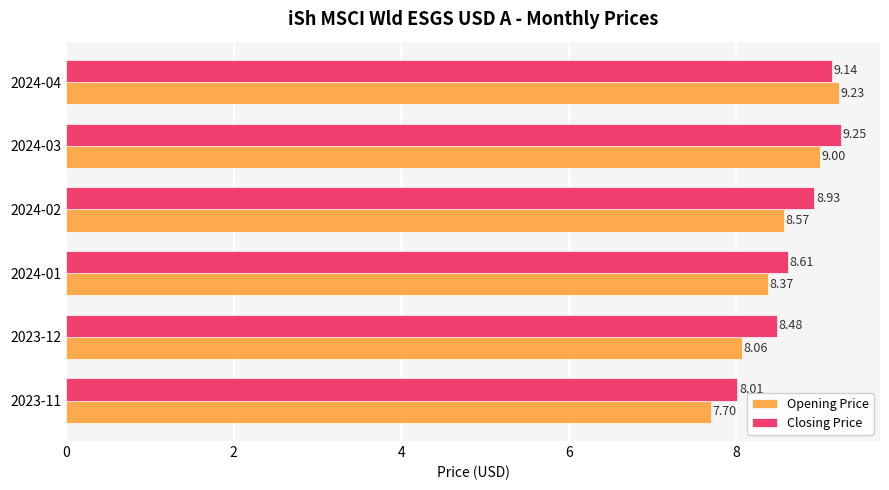

Which series has the largest range (max minus min)?

Opening Price